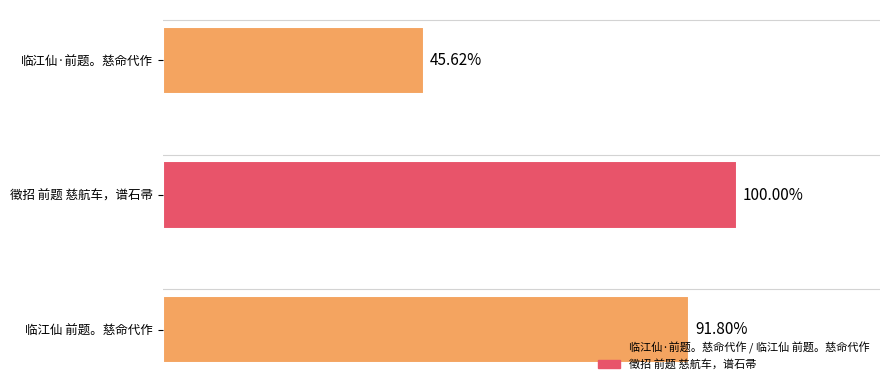

Does the chart contain any negative values?

No